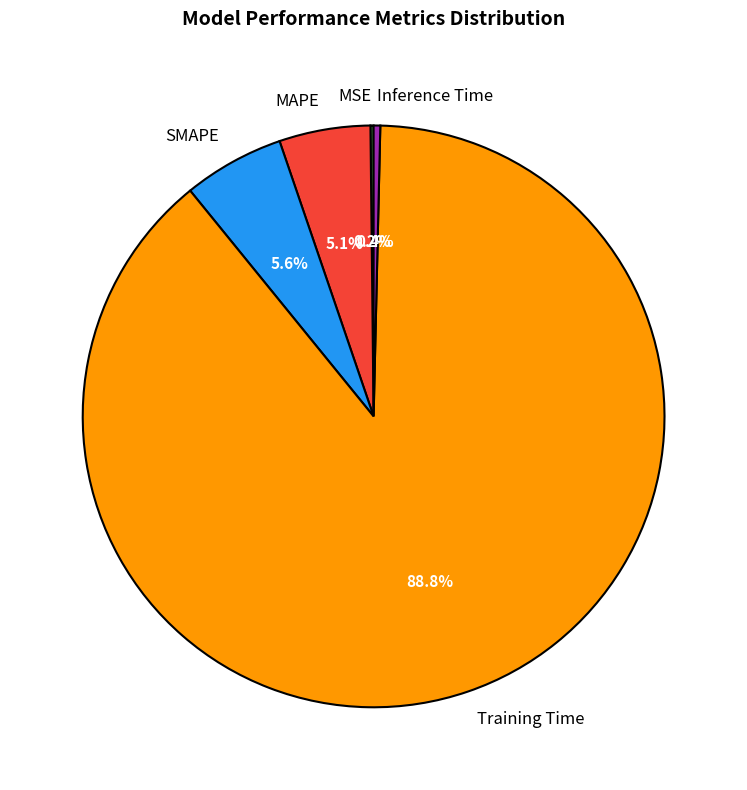

What percentage is NOT represented by MAPE?

94.9%